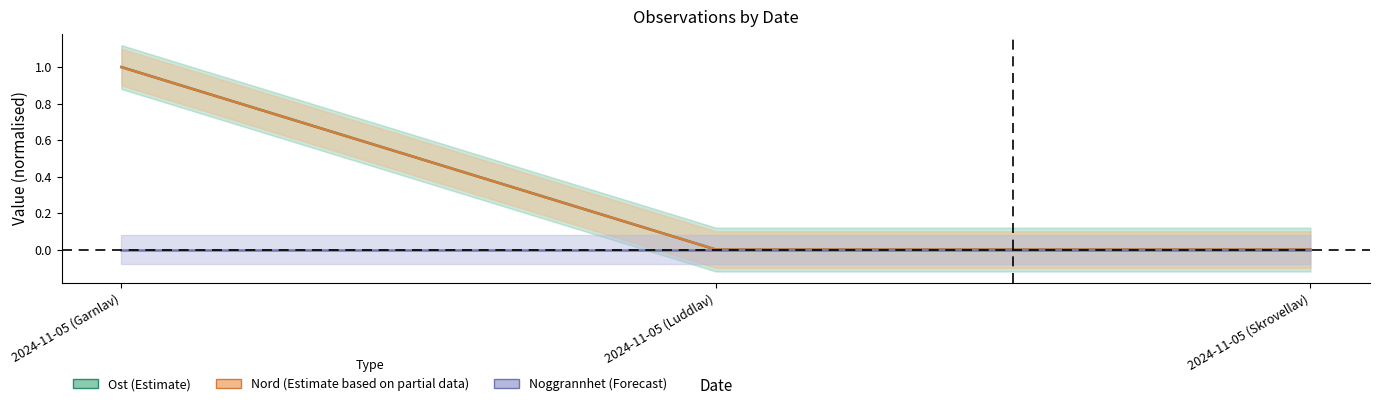

Which series has the largest total across all categories?

Ost (Estimate)